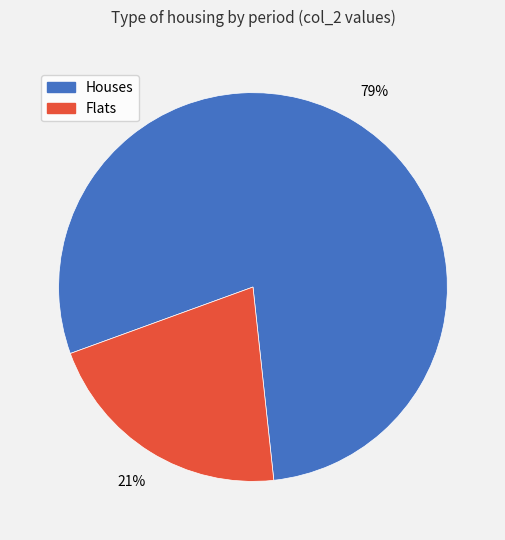

Is there any slice that represents more than half of the pie?

Yes